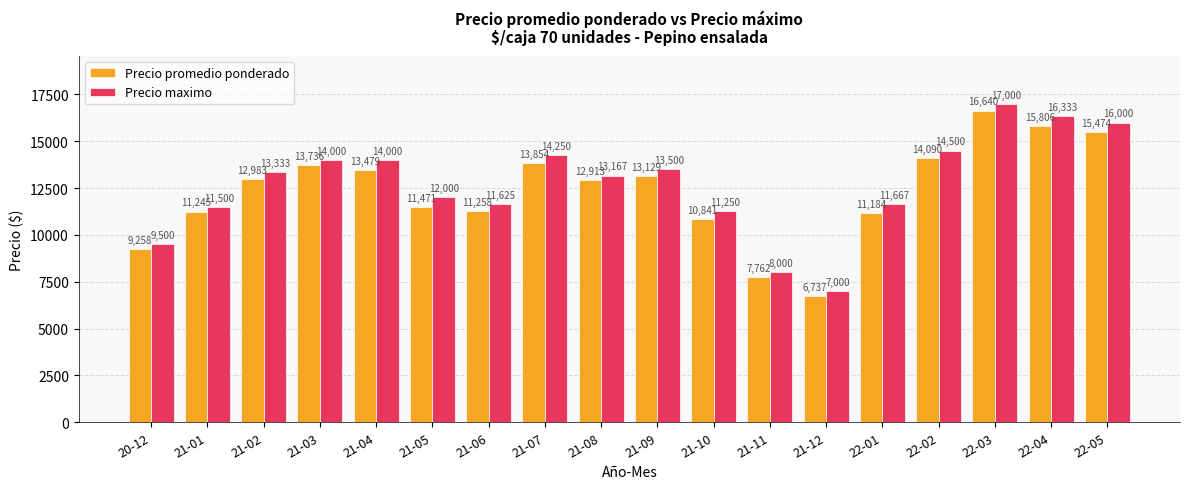

Where is Precio maximo nearest to the value 12000?

21-05